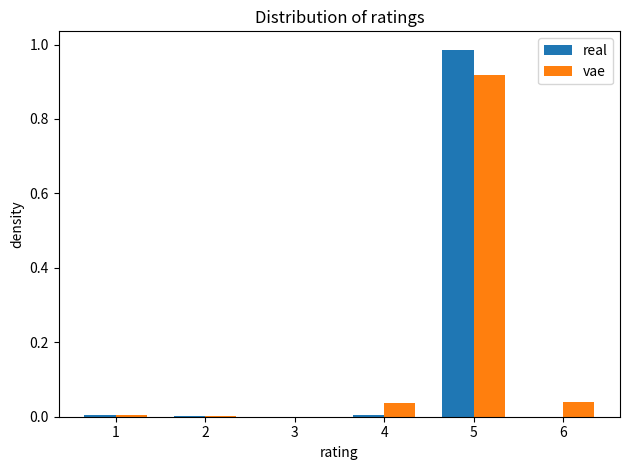

What is the height of the vae bar covering 4.5 to 5.5 on the x-axis? The values are not printed on the chart, so give them approximately, as read against the axis.

0.92